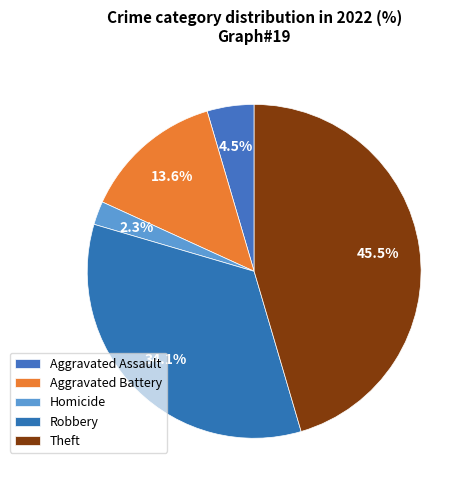

How many slices are in this pie chart?

5